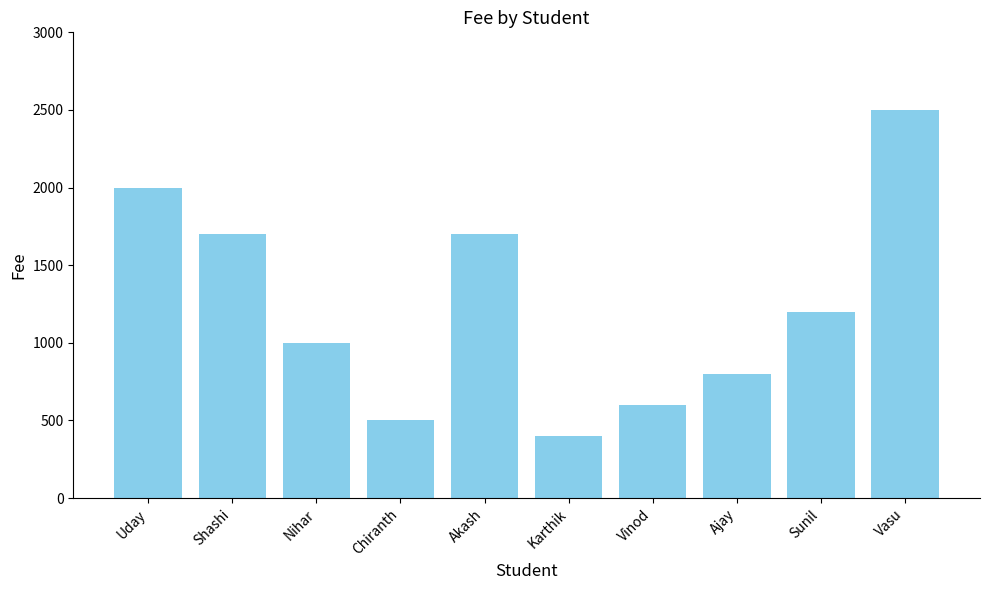

What is the label of the 6th bar from the right?

Akash